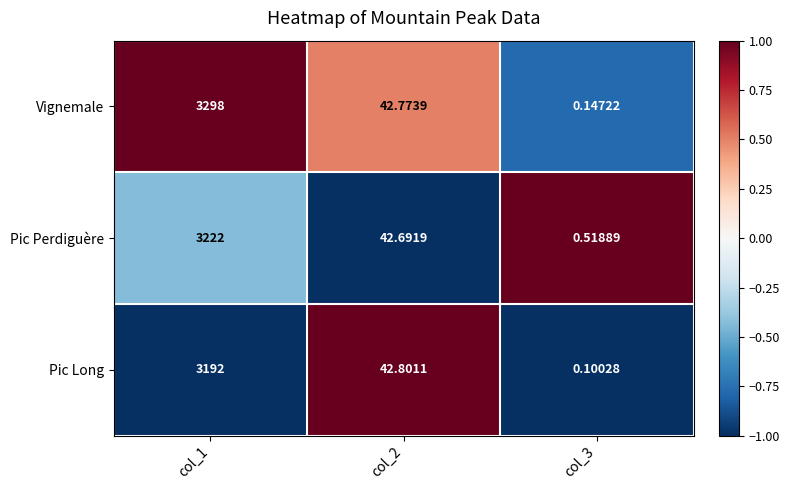

Is the value of Pic Long at col_1 greater than the value of Vignemale at col_2?

Yes